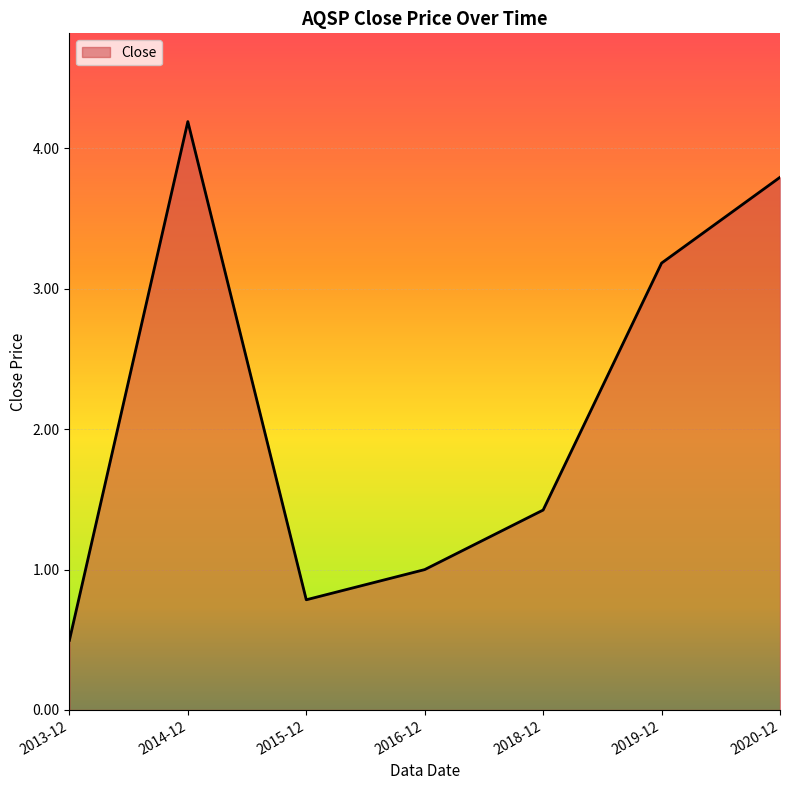

List the labels in order of value, largest first.

2014-12, 2020-12, 2019-12, 2018-12, 2016-12, 2015-12, 2013-12